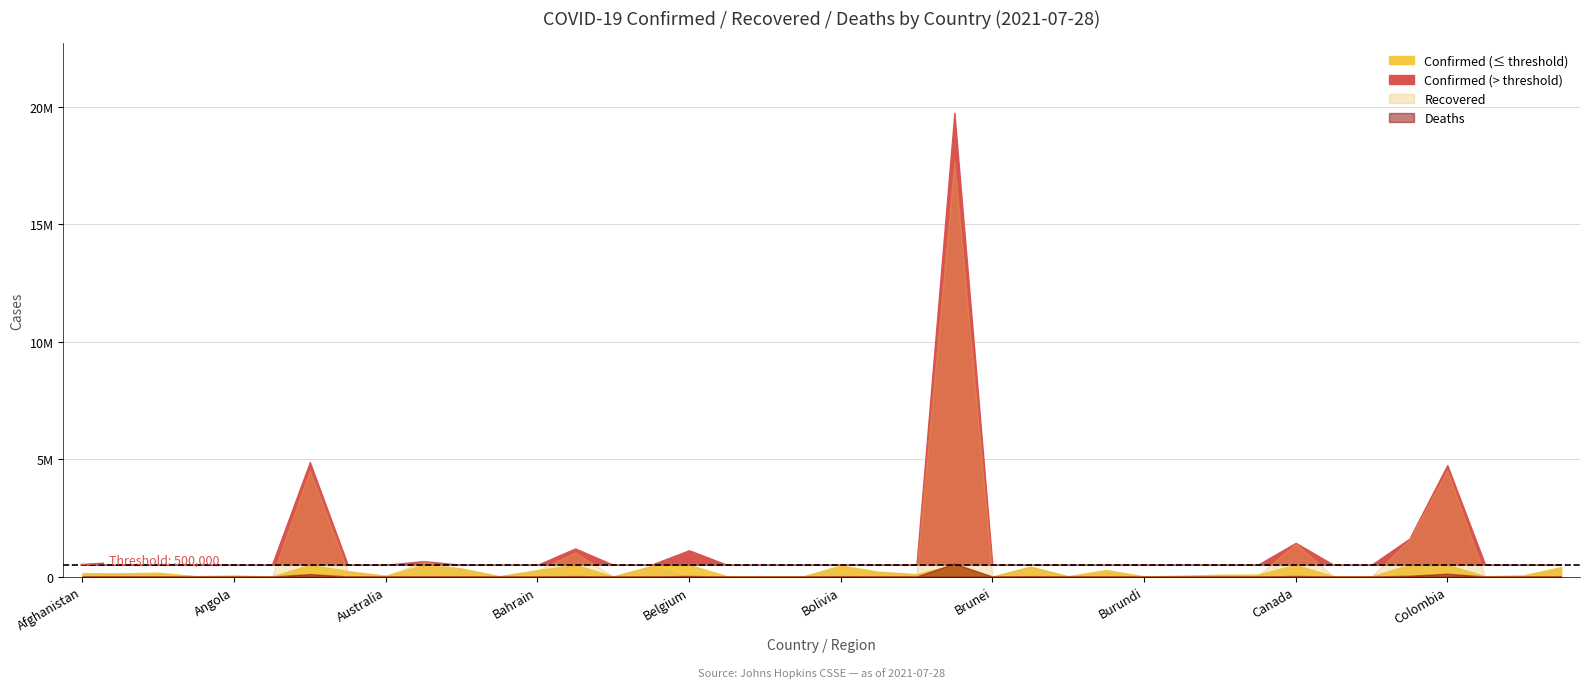

How many lines are shown in the chart?

3